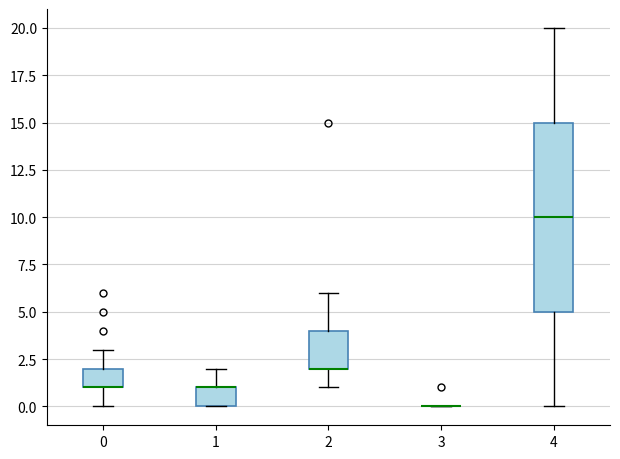

Reading left to right, read every box against the y-axis: the position of its median line, the range the box covers, and the ends of its whiskers. The values are not printed on the chart, so give them approximately, as read against the axis.

0: median 1 (drawn on the box's lower edge), box 1 to 2, whiskers 0 to 3
1: median 1 (drawn on the box's upper edge), box 0 to 1, whiskers 0 to 2
2: median 2 (drawn on the box's lower edge), box 2 to 4, whiskers 1 to 6
3: box collapsed to a line at 0, whiskers 0 to 0
4: median 10, box 5 to 15, whiskers 0 to 20